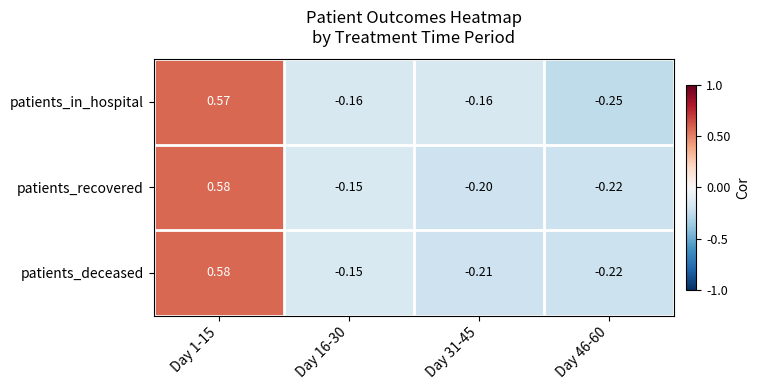

How many categories are shown in the chart?

4